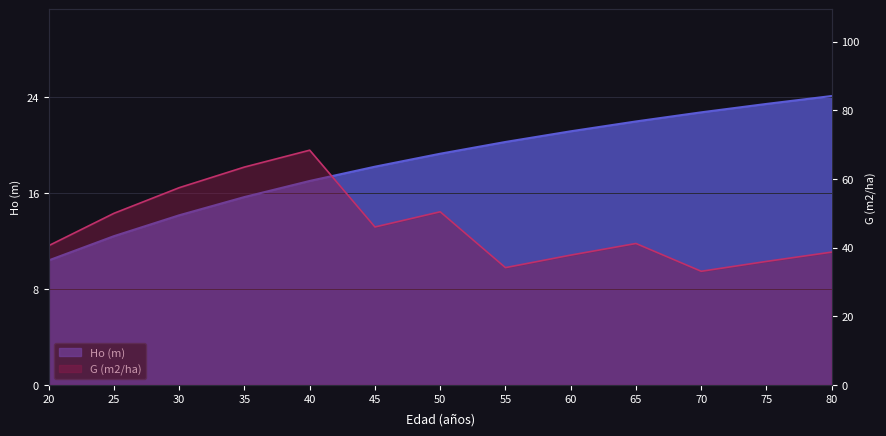

True or false: Ho (m) and G (m2/ha) cross at least once.

False